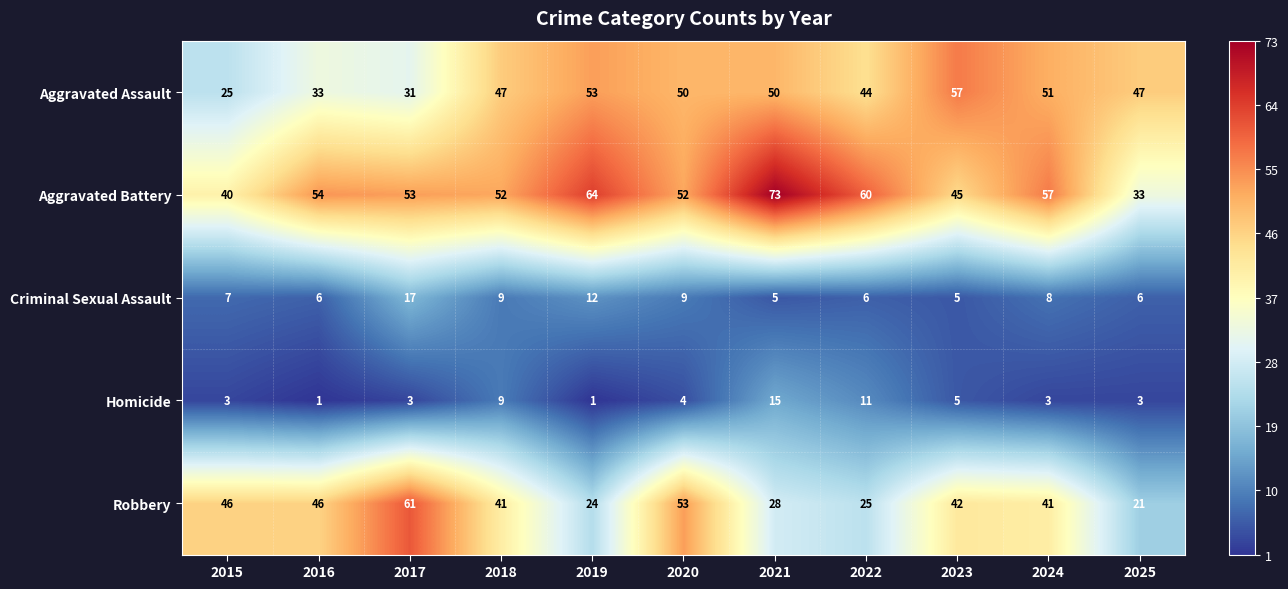

List the series in order of their peak value, highest first.

Aggravated Battery, Robbery, Aggravated Assault, Criminal Sexual Assault, Homicide